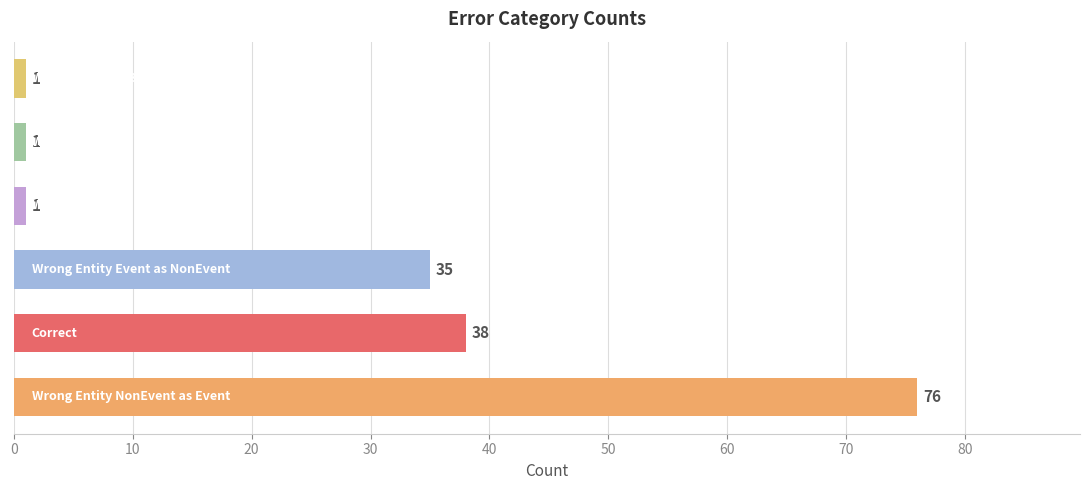

How many data points does each series have?

6